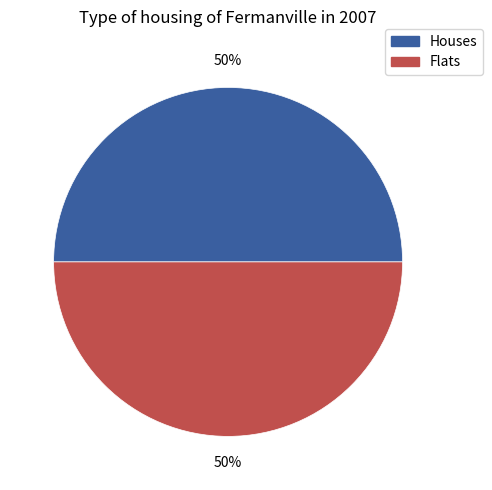

Is the sum of Flats and Houses greater than half?

Yes